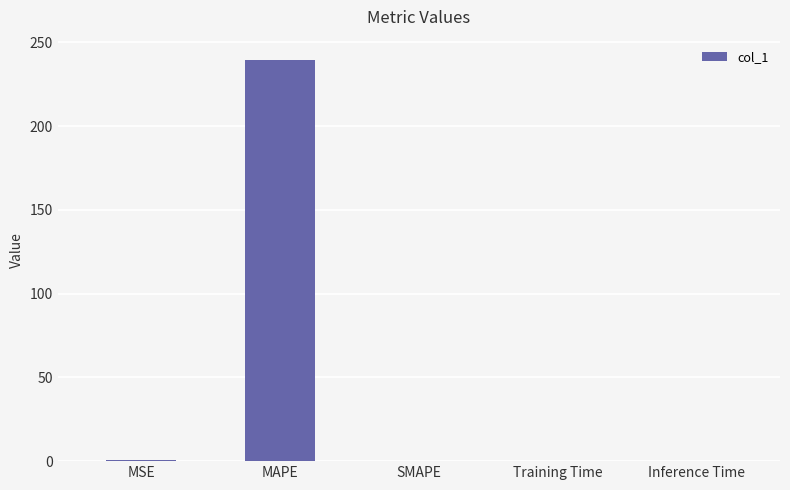

What is the sum of all values?

240.4